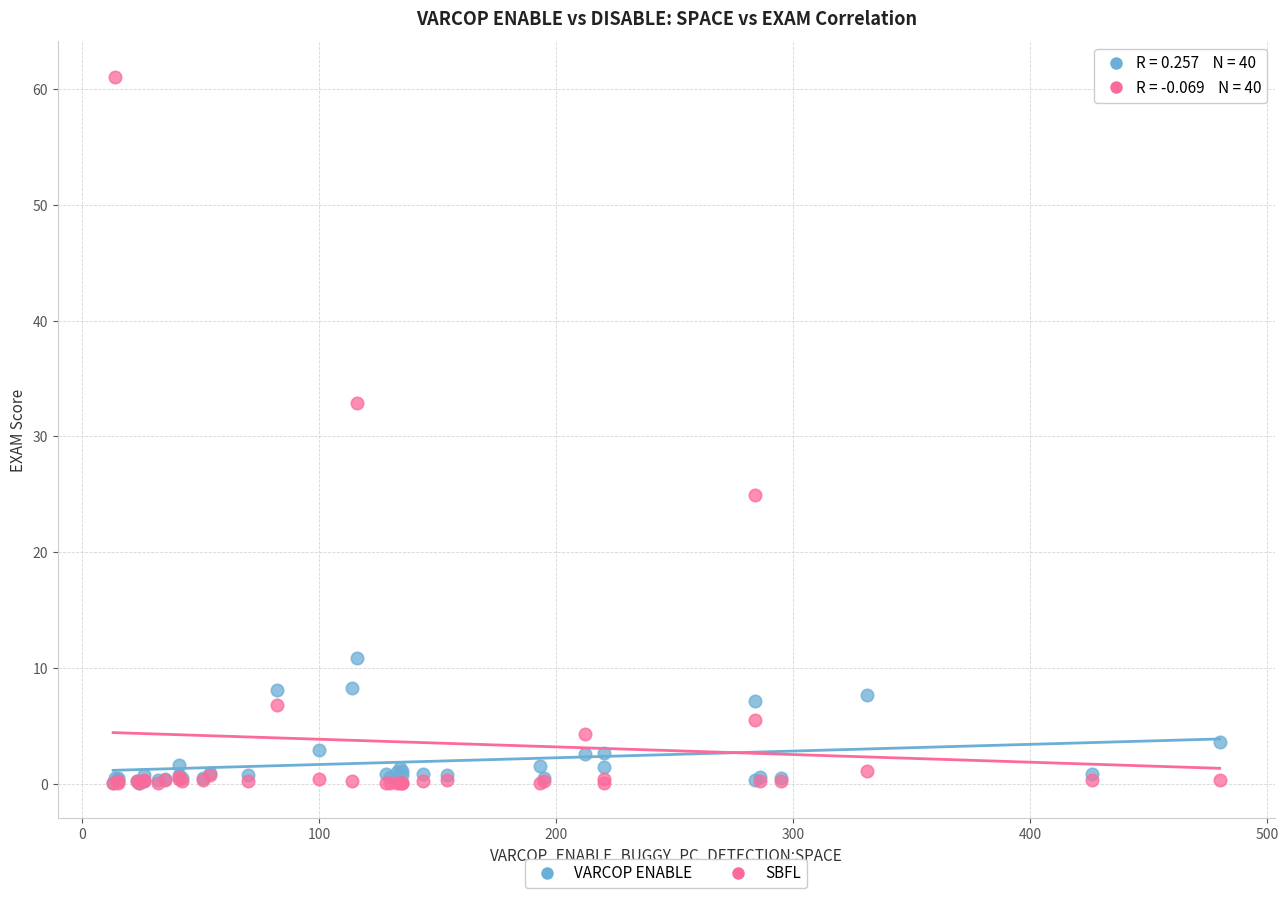

Across all series, what Y value is closest to 30?

32.9